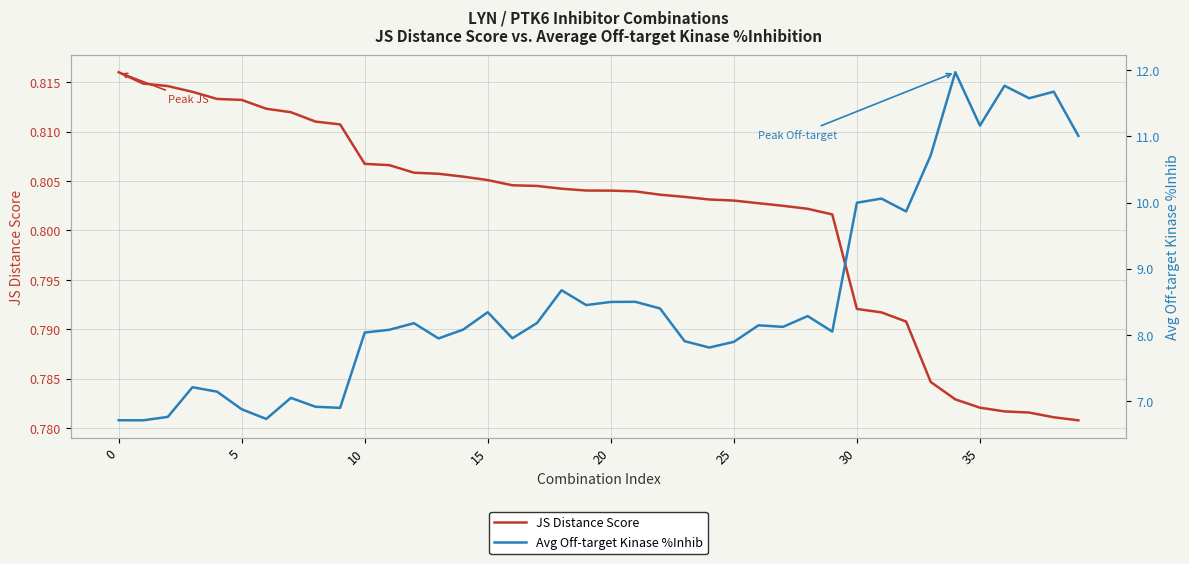

The JS Distance Score series shows 1.3 at 12. True or false?

False